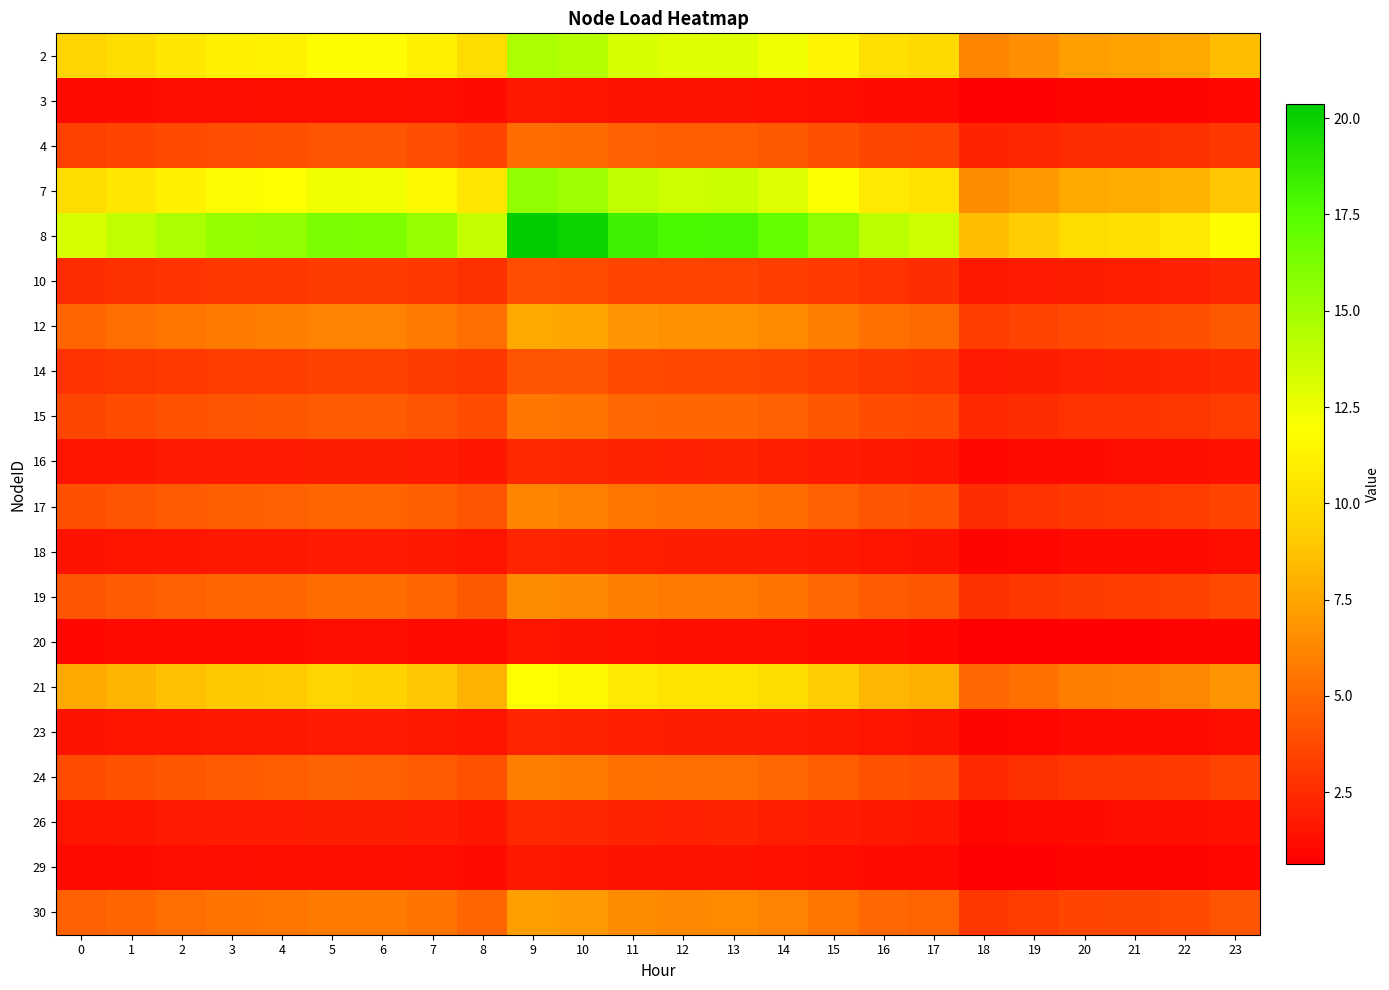

Rank the series at 4 from lowest to highest value.

20, 3, 29, 18, 23, 16, 26, 10, 14, 4, 15, 24, 17, 19, 30, 12, 21, 2, 7, 8